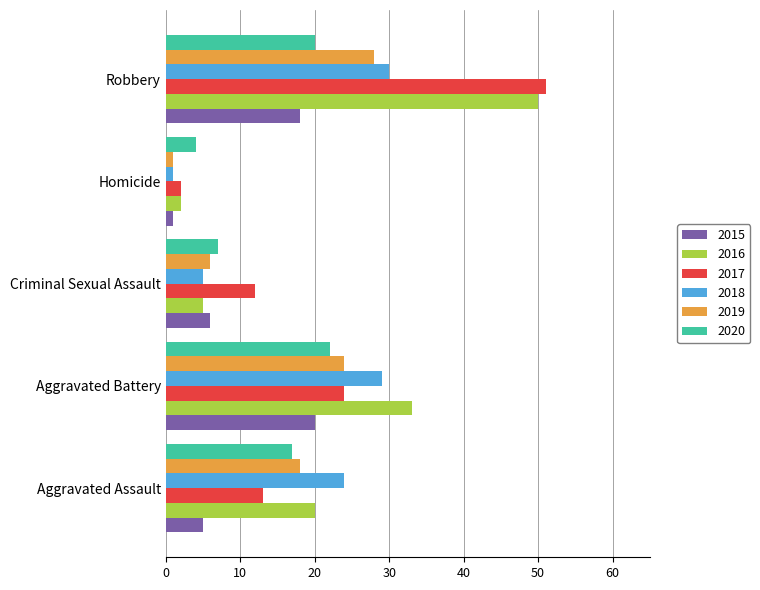

At which category is the sum across all series the highest?

Robbery